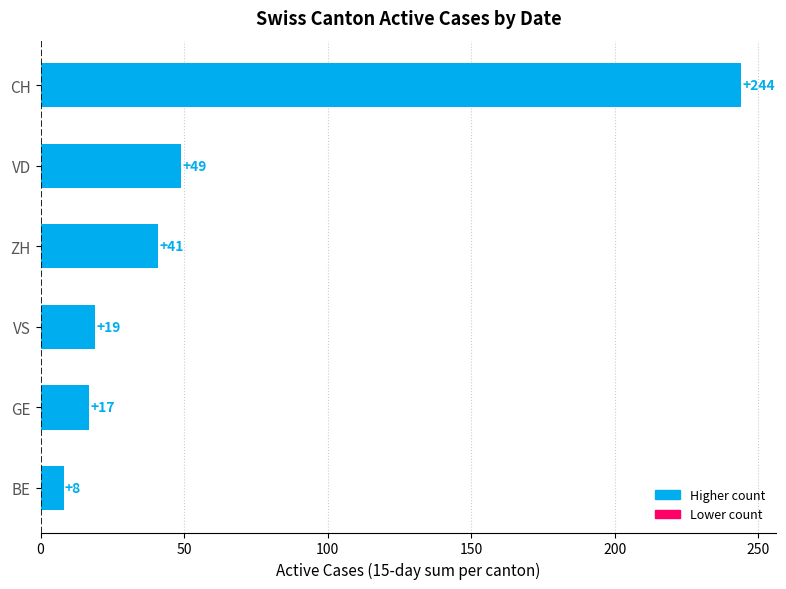

Between ZH and GE, which is larger?

ZH